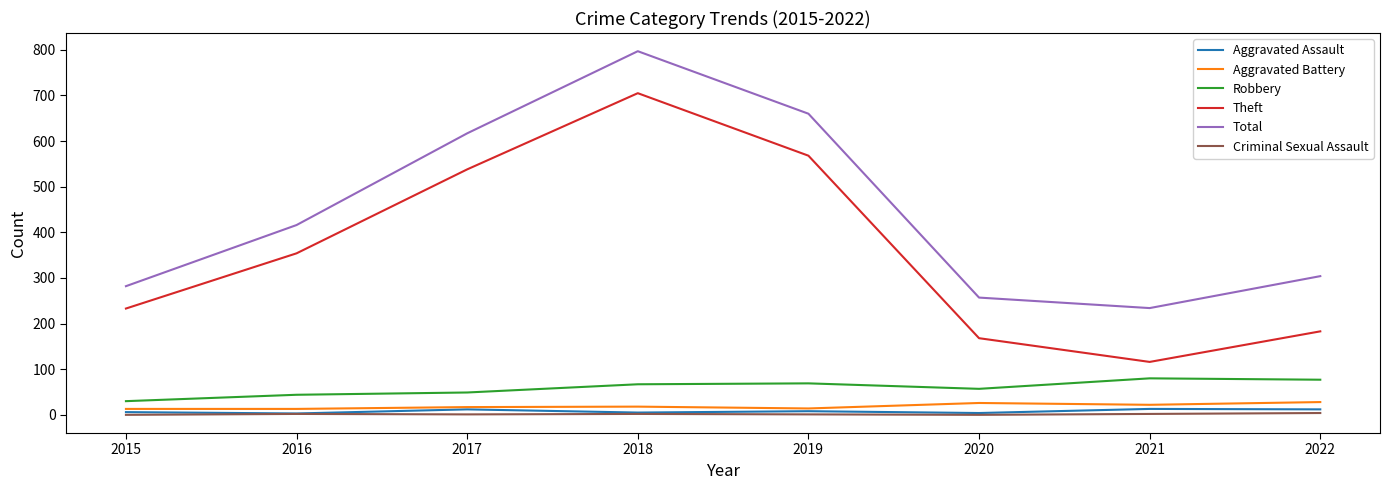

Count the number of categories in the chart.

8